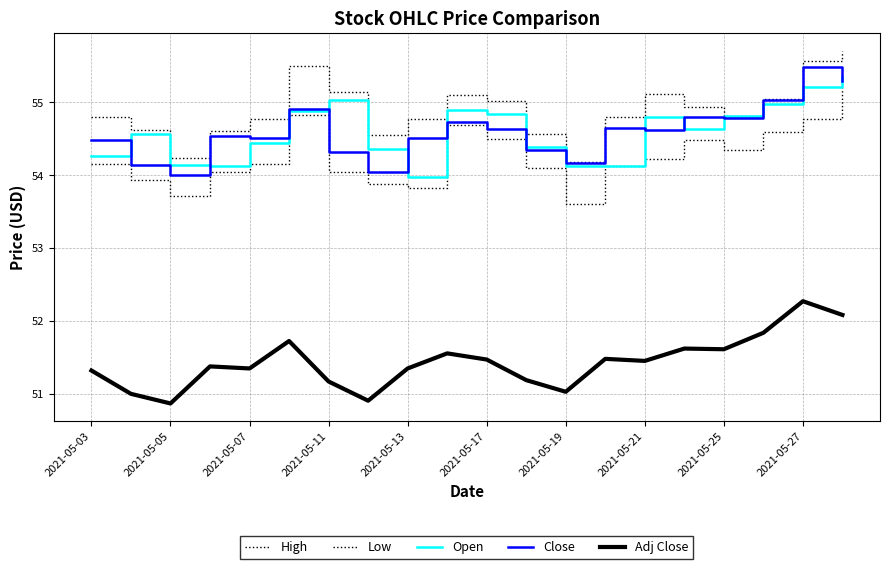

How many lines are shown in the chart?

5